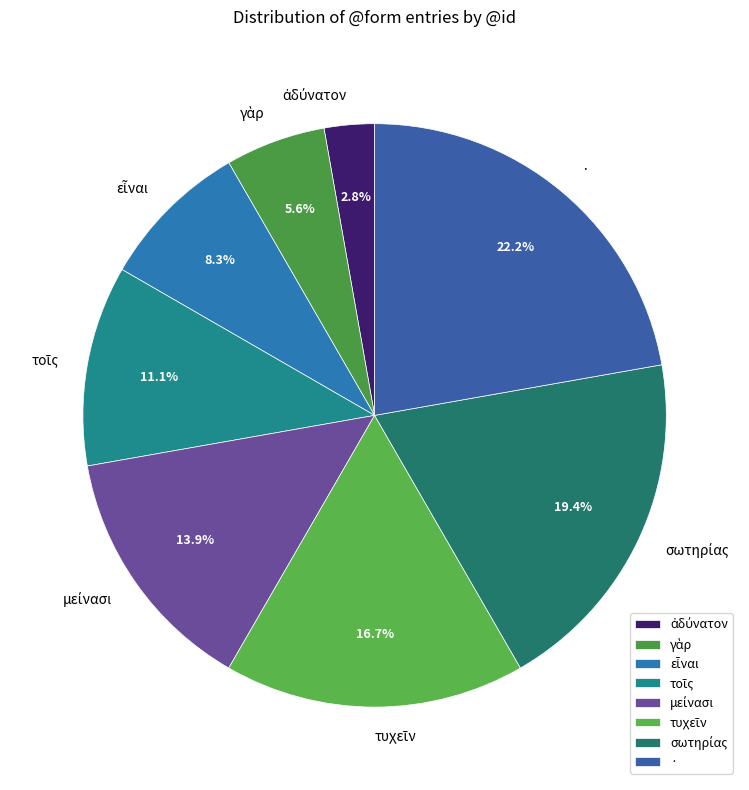

How many segments does this pie chart have?

8